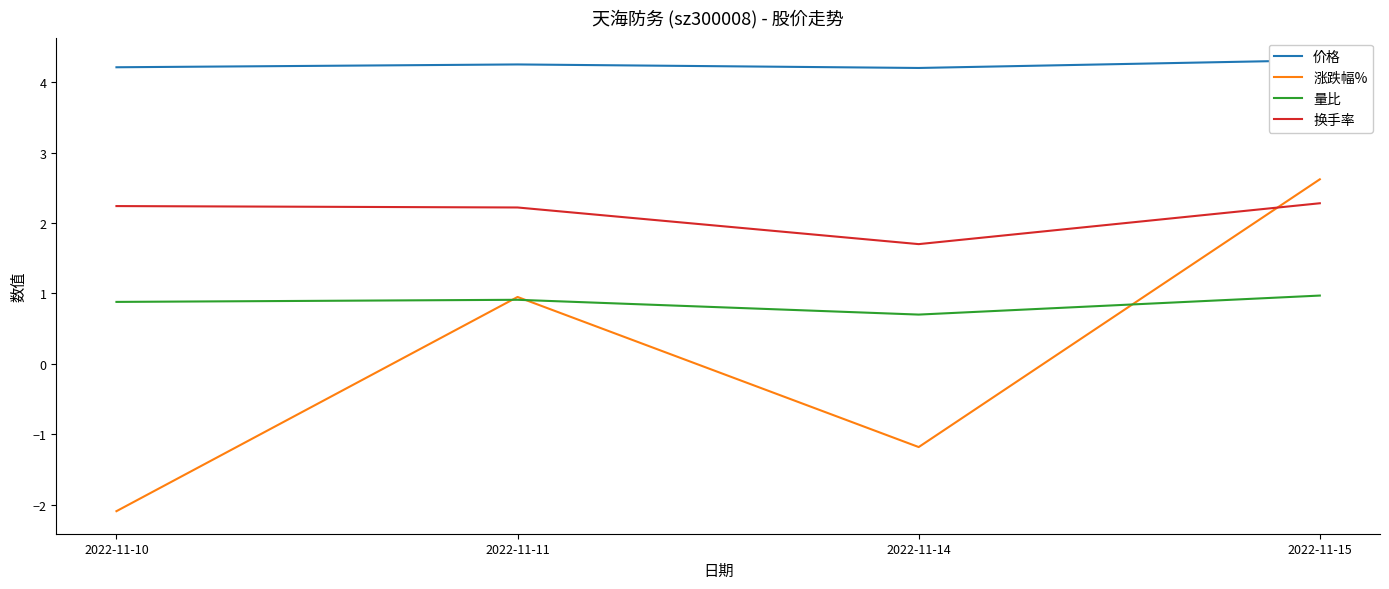

The 换手率 series shows 1.0 at 2022-11-10. True or false?

False